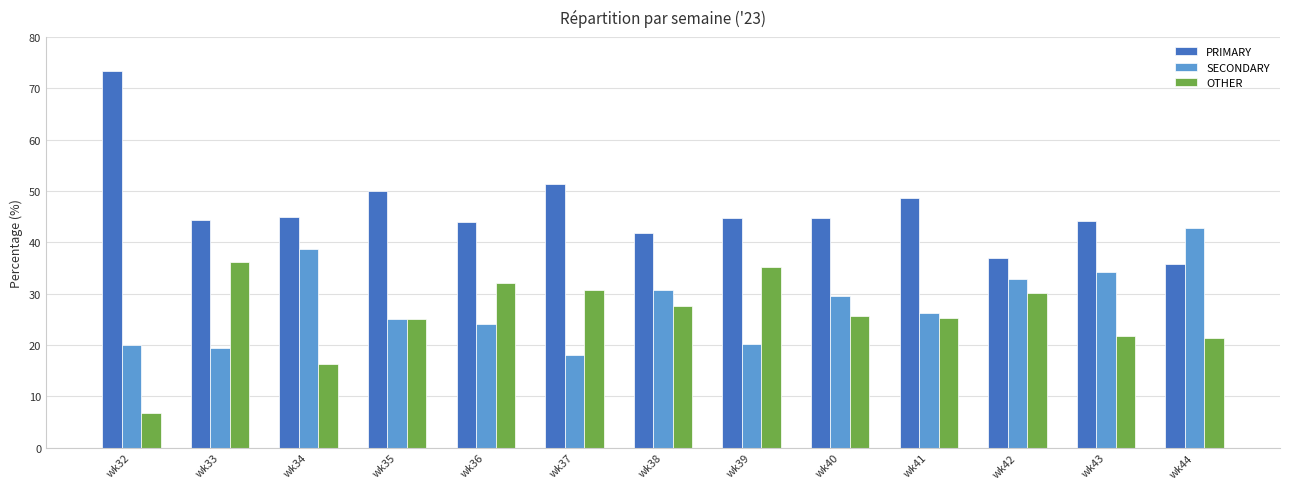

At which label is PRIMARY closest to 54?

wk37